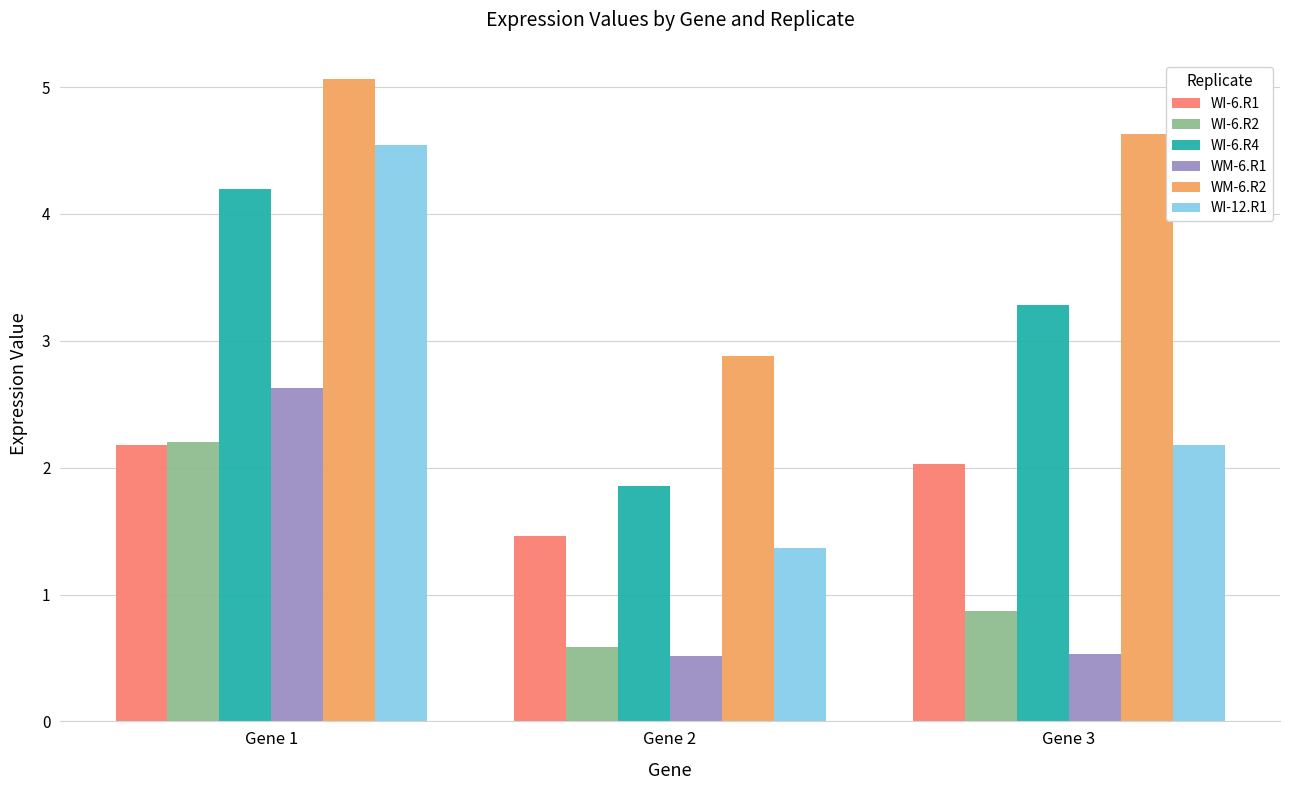

At which label is WI-6.R1 closest to 1?

Gene 2